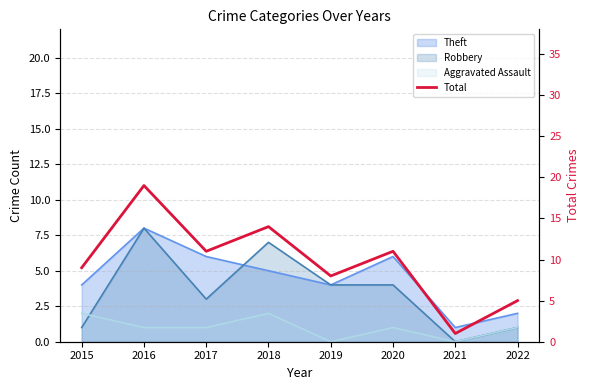

Which category has the lowest value across all series?

2021